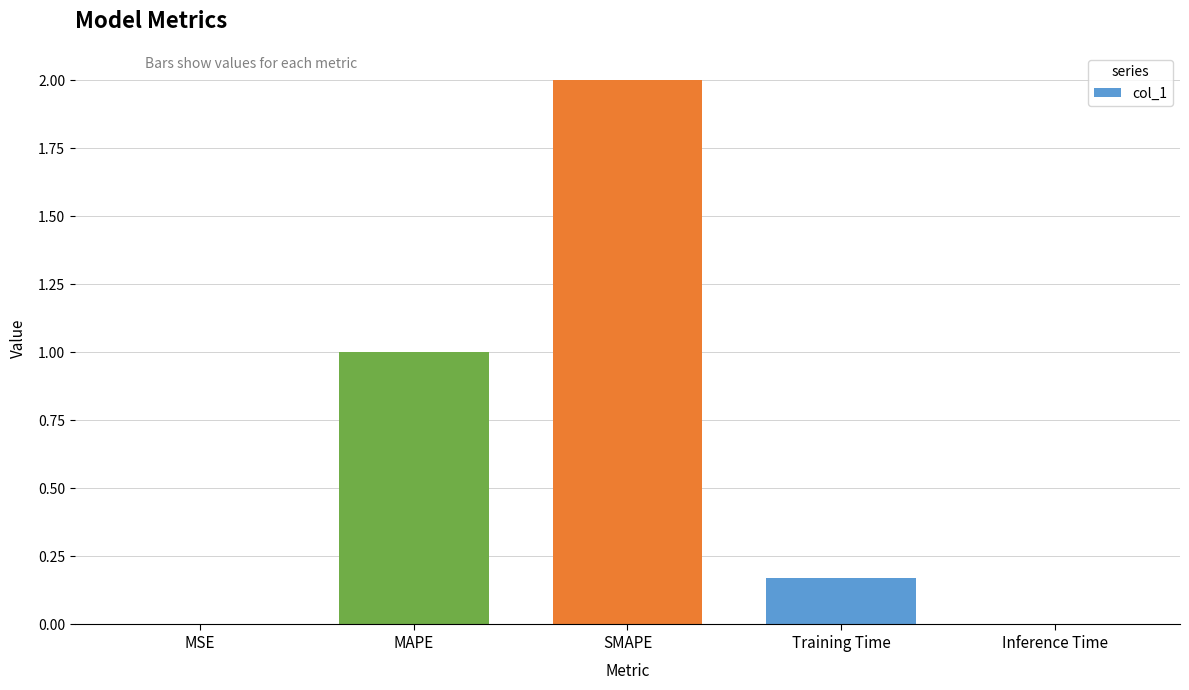

Is it true that the value at MAPE is 1.3?

False